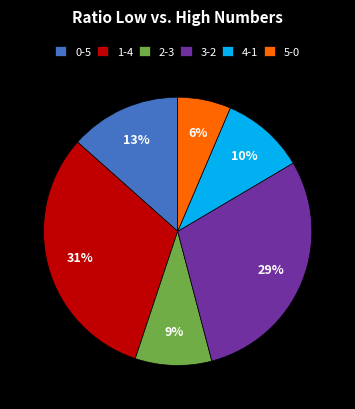

Rank the categories by value from lowest to highest.

5-0, 2-3, 4-1, 0-5, 3-2, 1-4